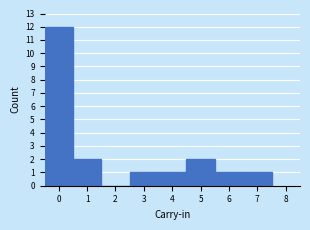

Which range on the x-axis has the tallest bar?

-0.5 to 0.5